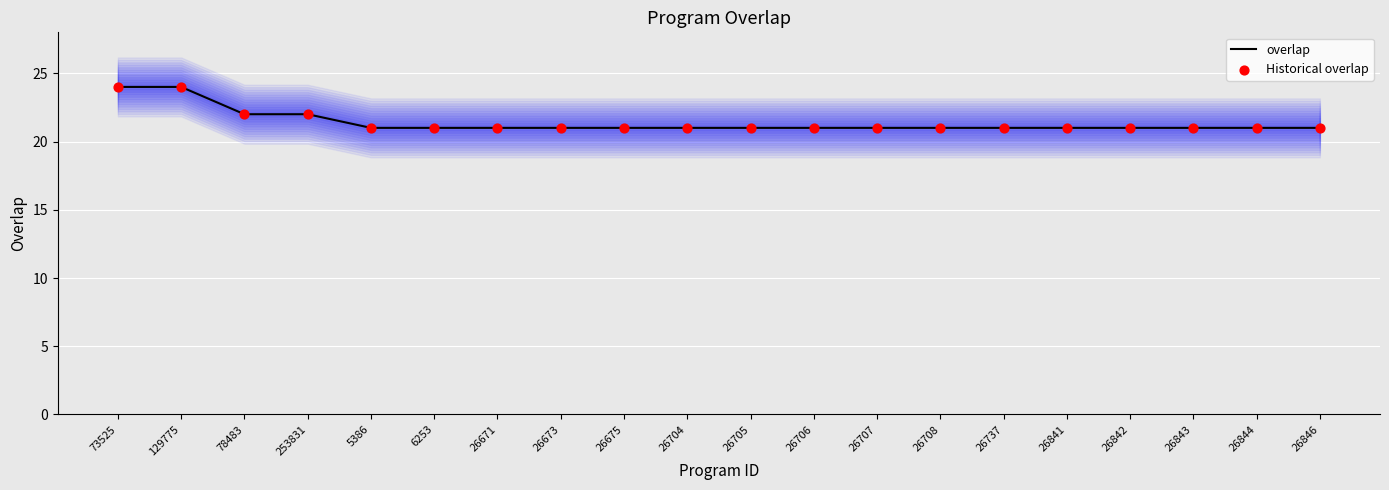

Is the value of overlap at 26842 greater than the value of Historical overlap at 5386?

No